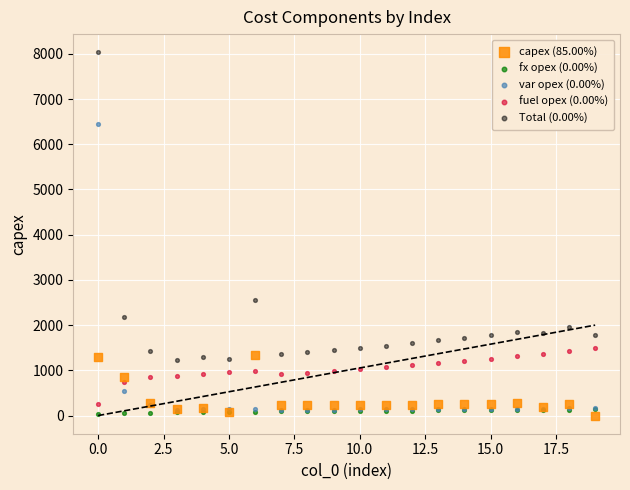

Which series has the largest Y range (max minus min)?

Total (0.00%)